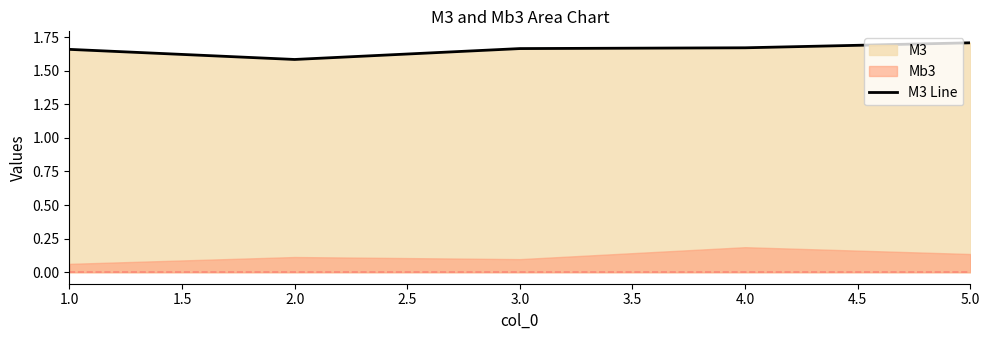

The value at 1.0 is 2.4. True or false?

False